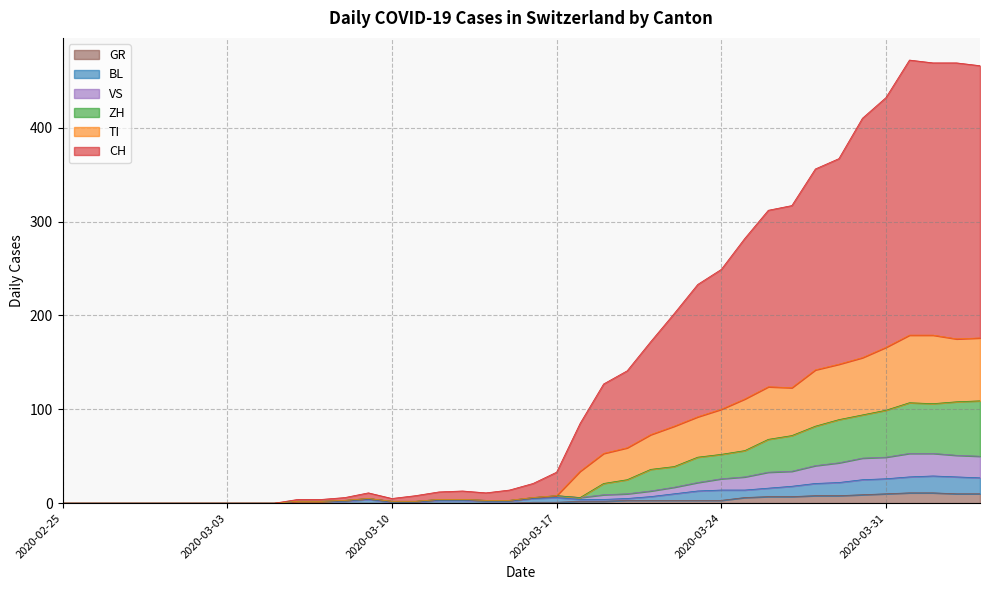

Which category has the lowest value across all series?

2020-02-25